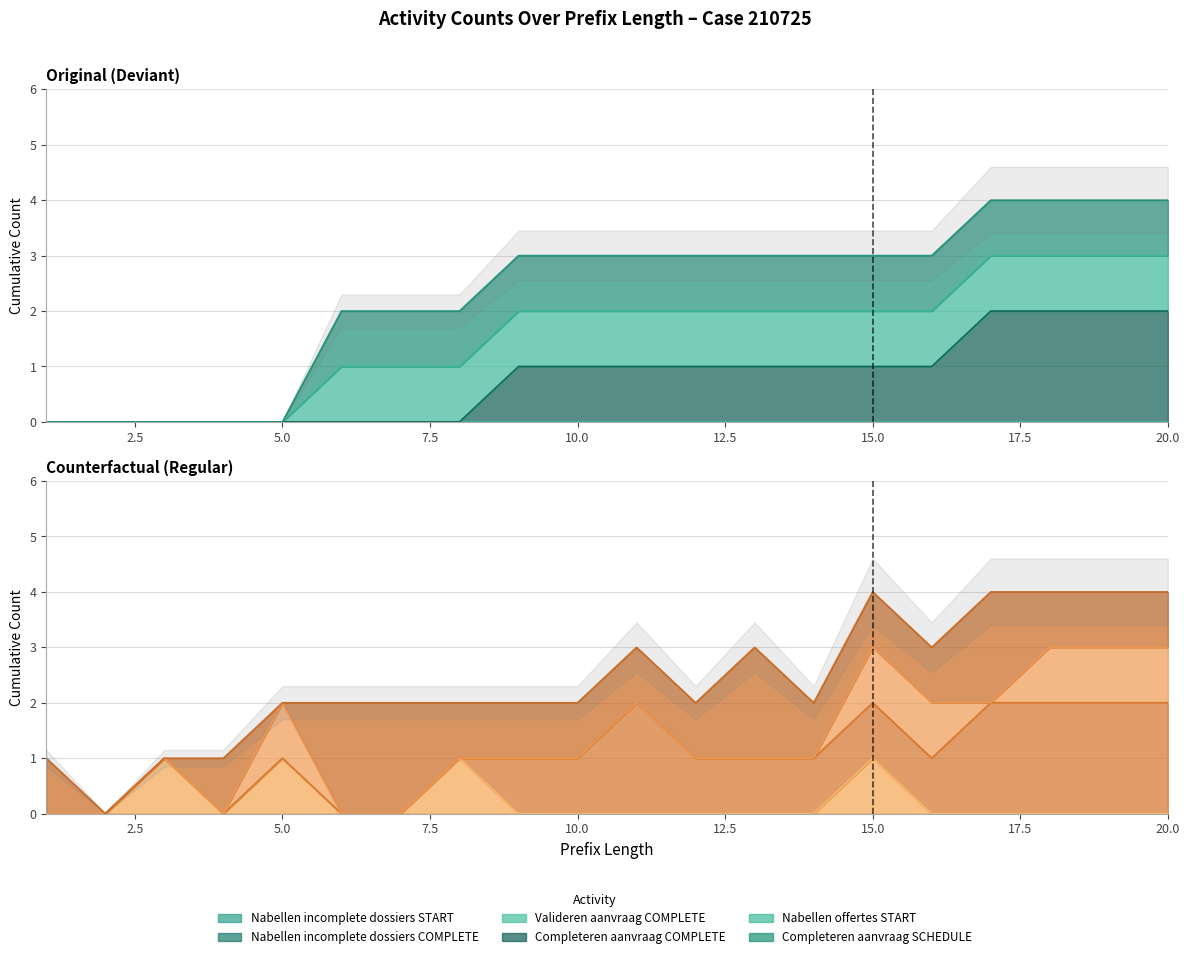

How many W_Completeren aanvraag-SCHEDULE values are between 1 and 2?

15